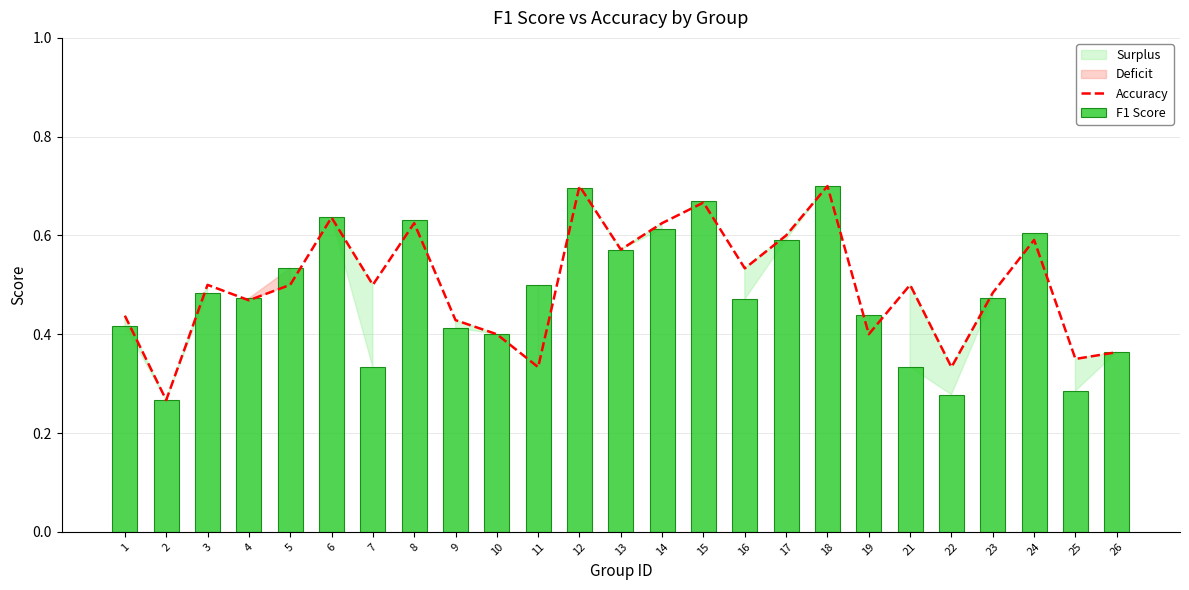

Which series has the widest spread of values?

Accuracy